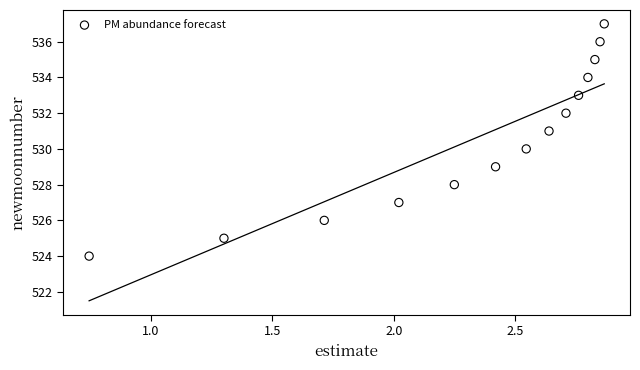

What is the range of Y values (max minus min)?

13